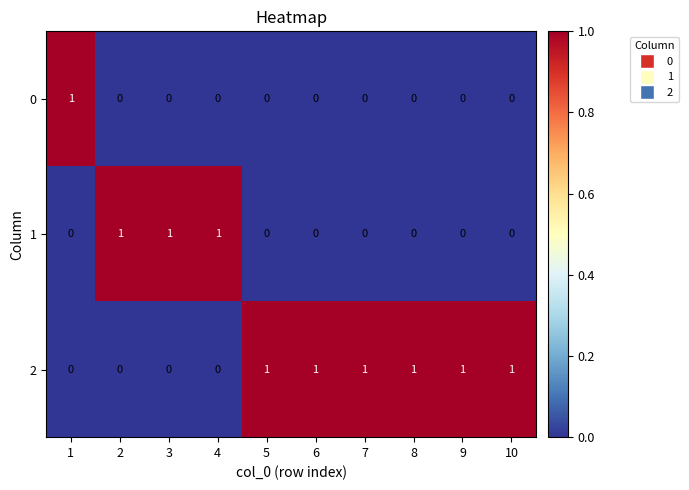

How many series are shown in this chart?

3